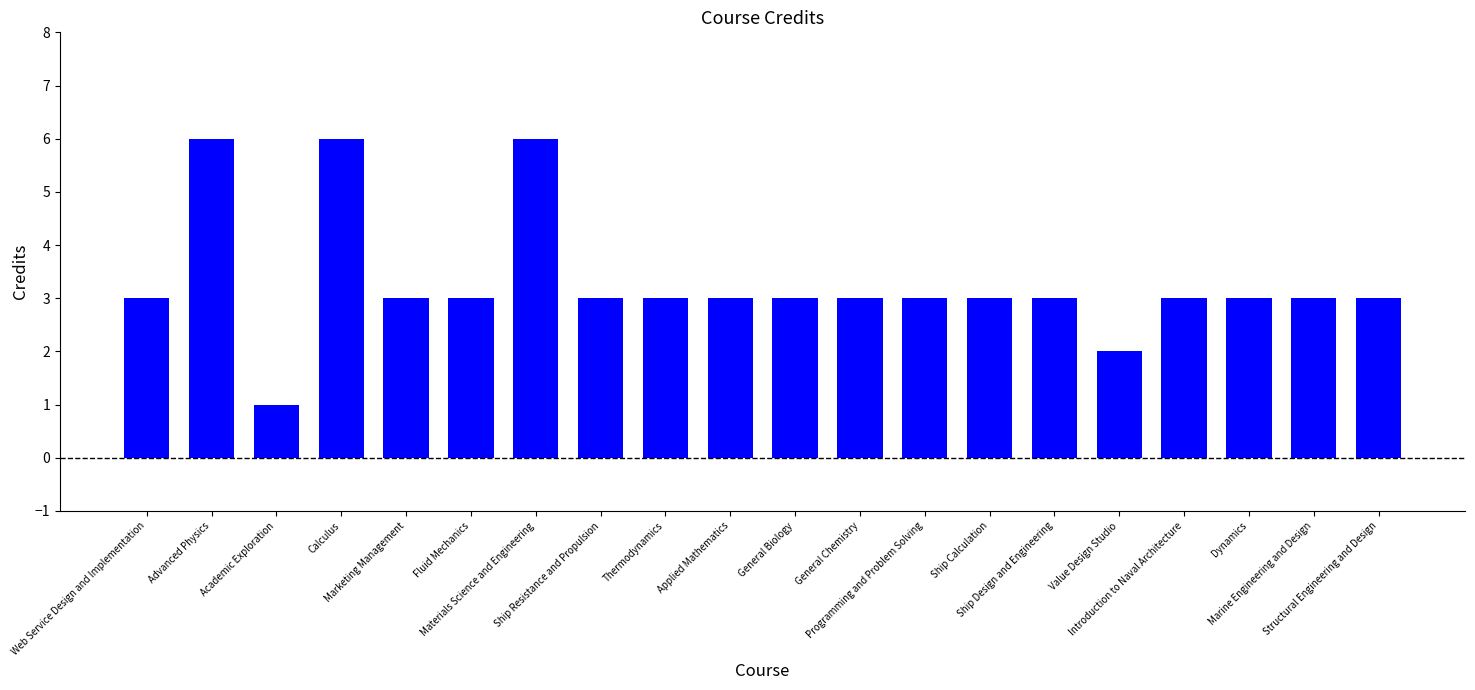

What is the difference between the second highest and minimum values?

5